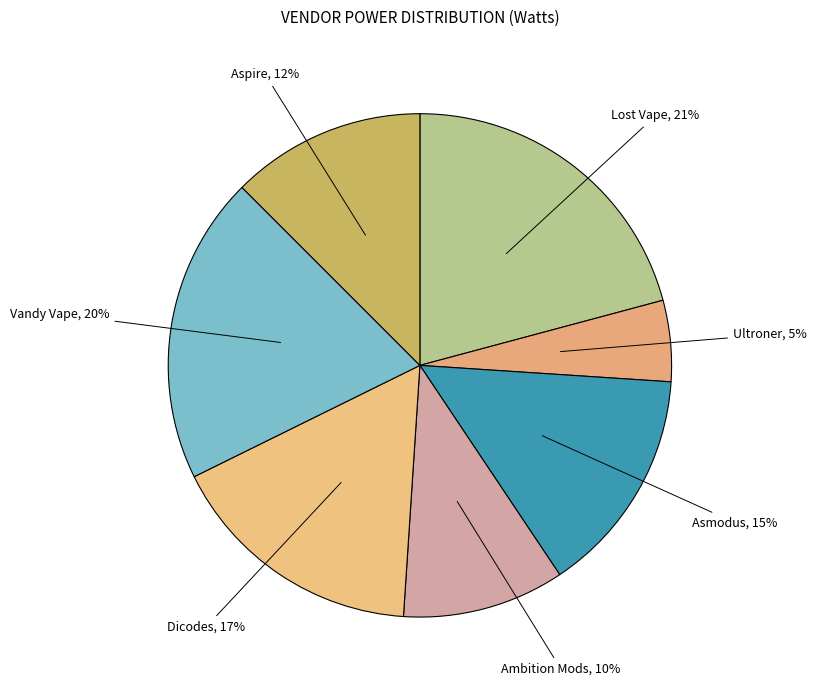

To the nearest percent, what is the difference between the largest and smallest slice percentages?

16%